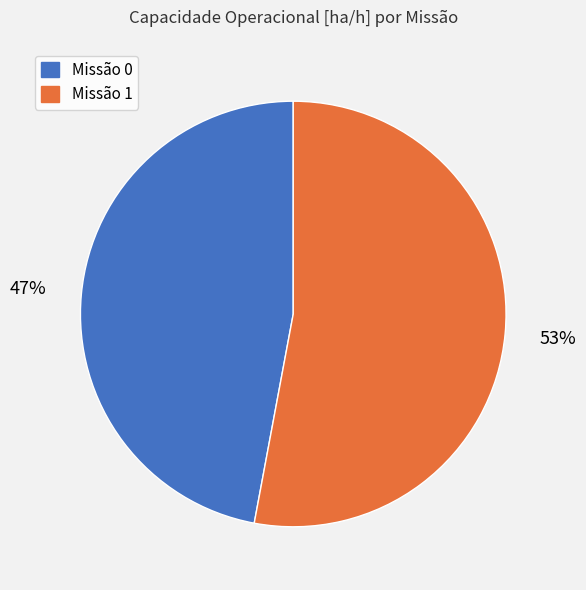

To the nearest percent, what is the average slice percentage?

50%